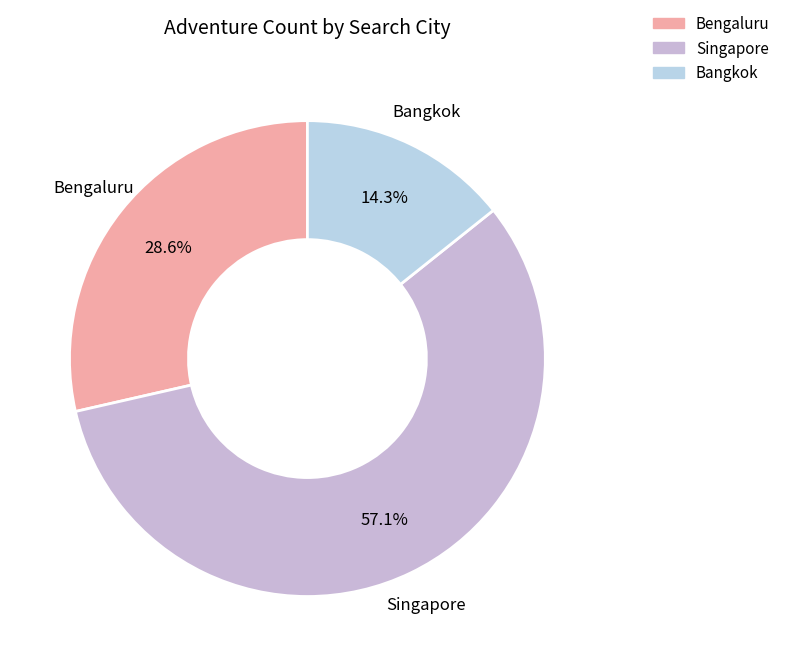

Rank the categories by value from lowest to highest.

Bangkok, Bengaluru, Singapore